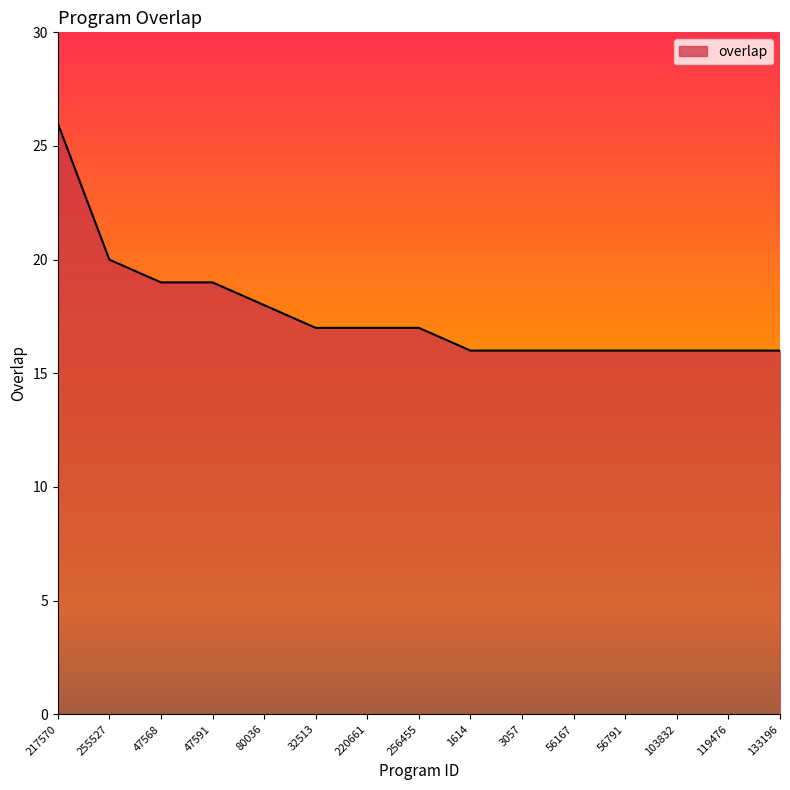

What is the greatest value displayed?

26